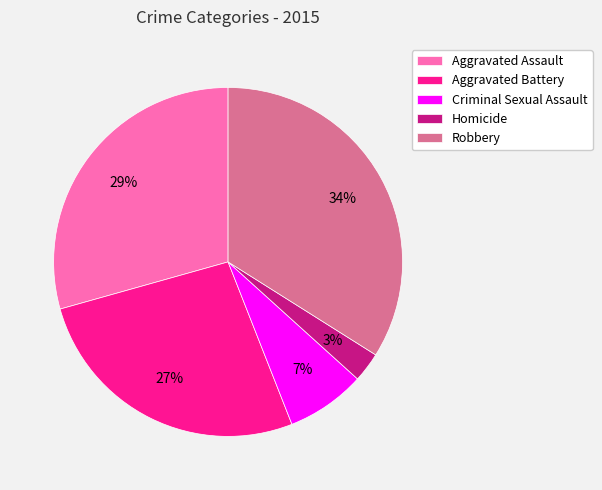

Between Aggravated Battery and Robbery, which is larger?

Robbery